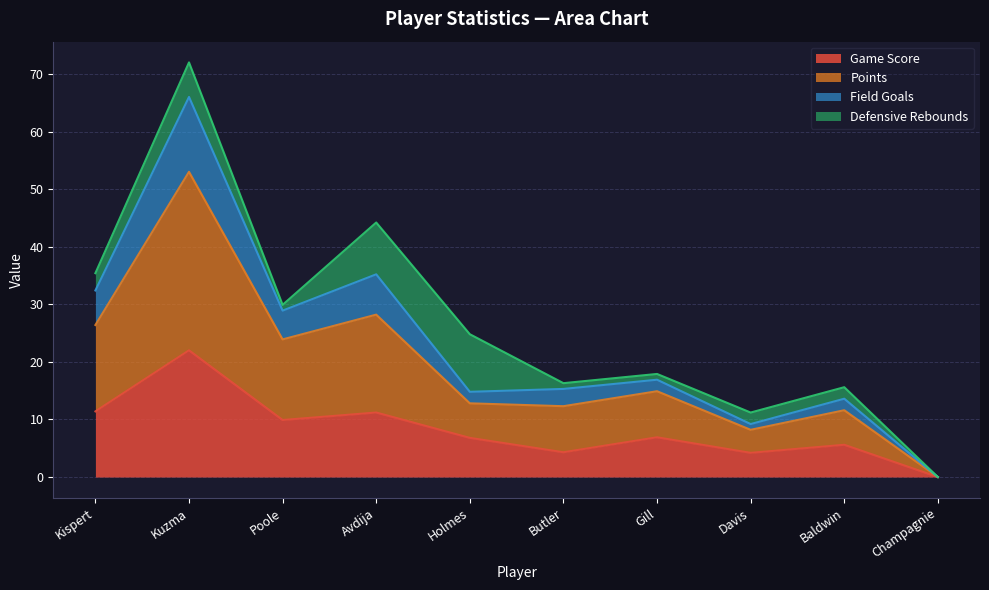

Is the value of Field Goals at Baldwin greater than the value of Points at Kispert?

No